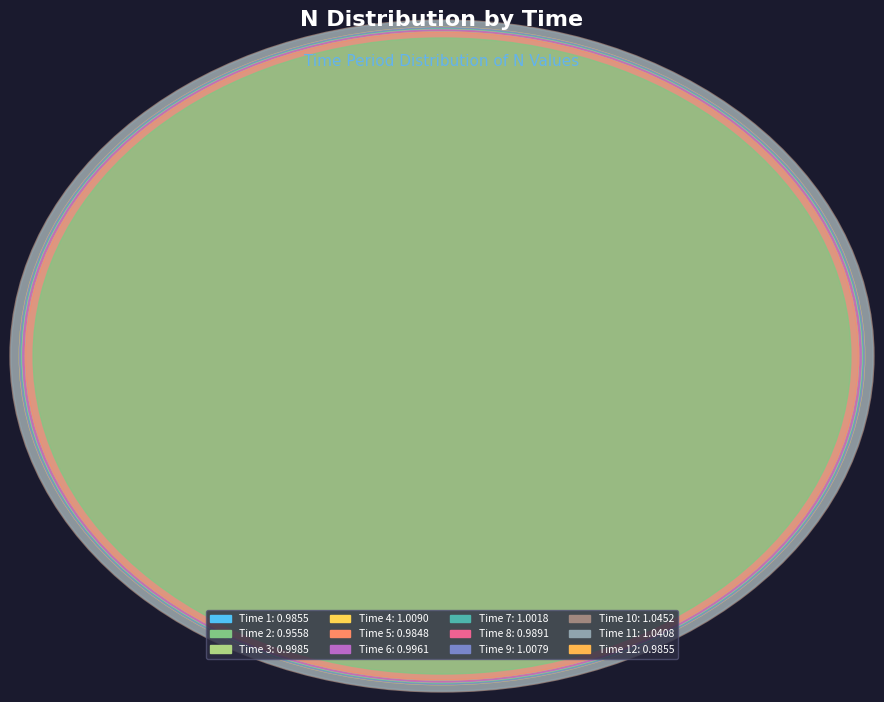

How many slices are in this pie chart?

12